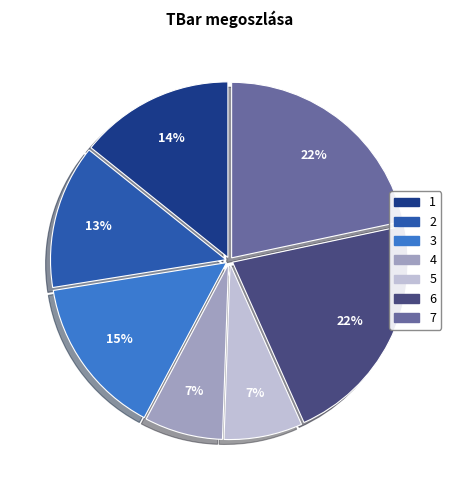

Do 4 and 7 together represent more than half of the pie?

No